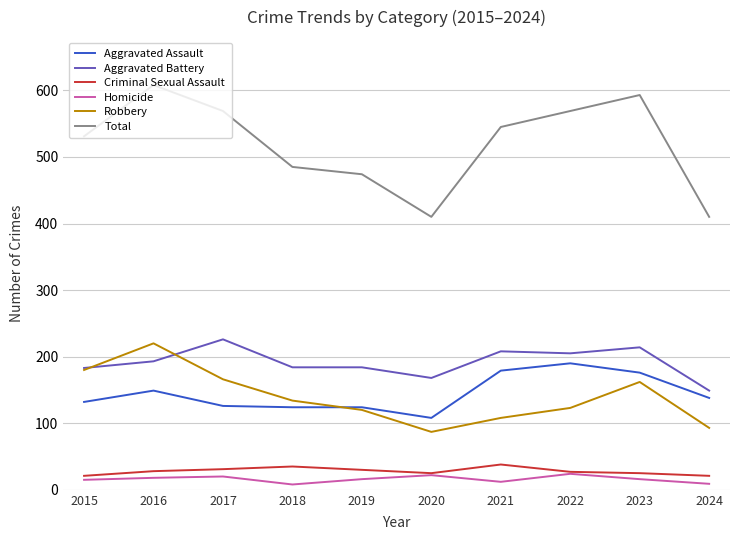

Is the value of Aggravated Assault at 2021 greater than the value of Criminal Sexual Assault at 2021?

Yes